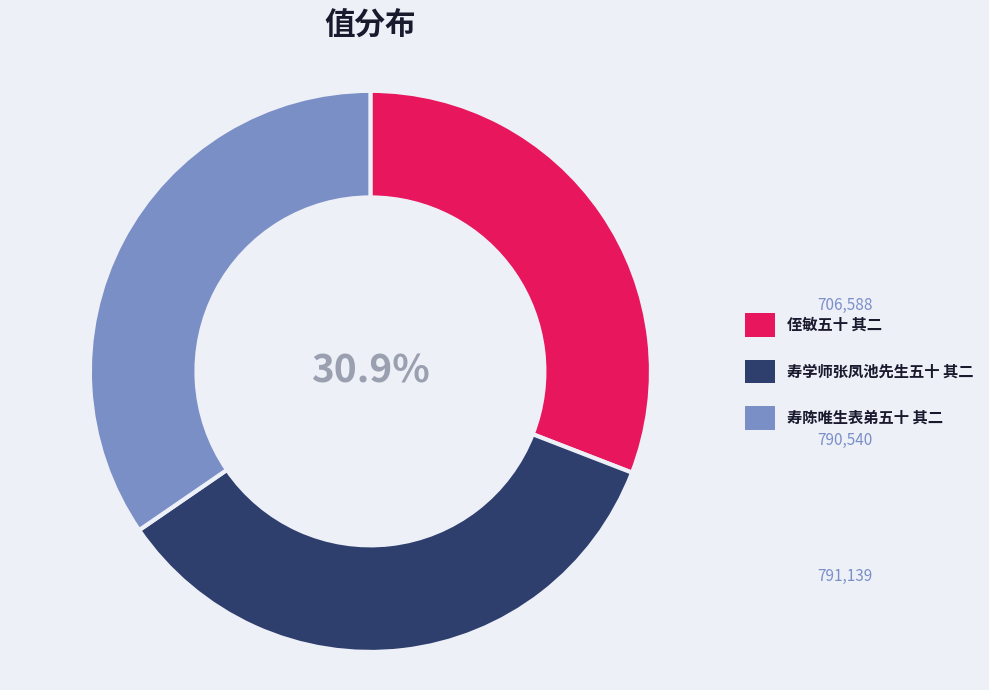

Between 寿陈唯生表弟五十 其二 and 侄敏五十 其二, which is larger?

寿陈唯生表弟五十 其二